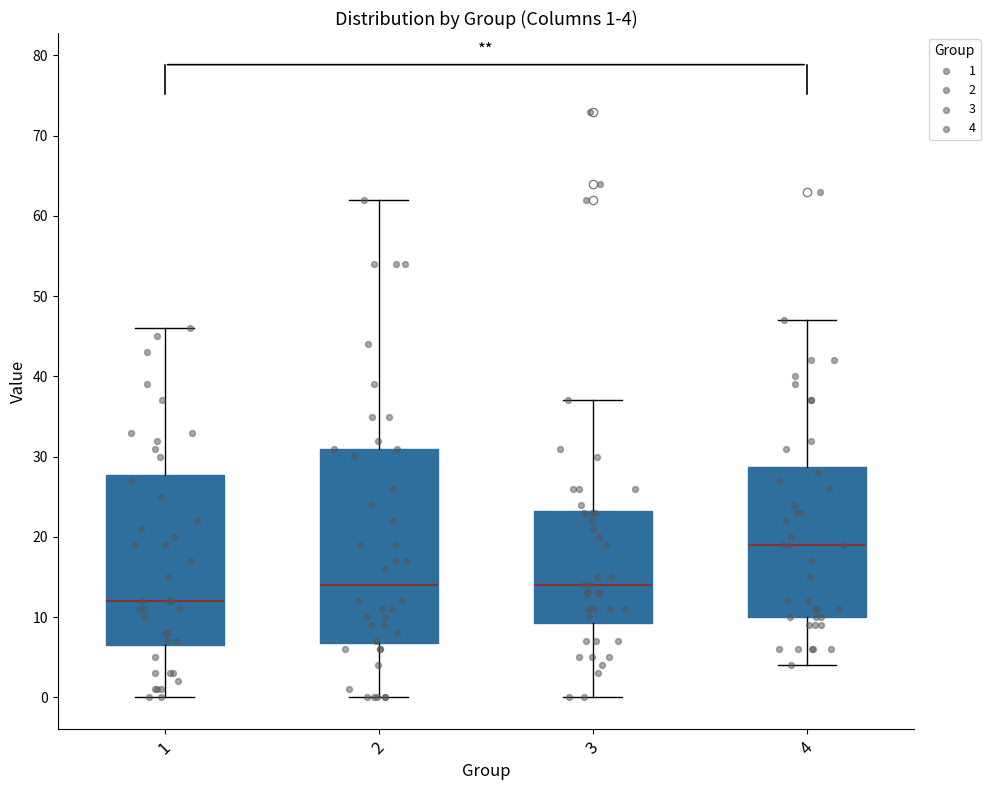

Which box has the lowest median line?

1